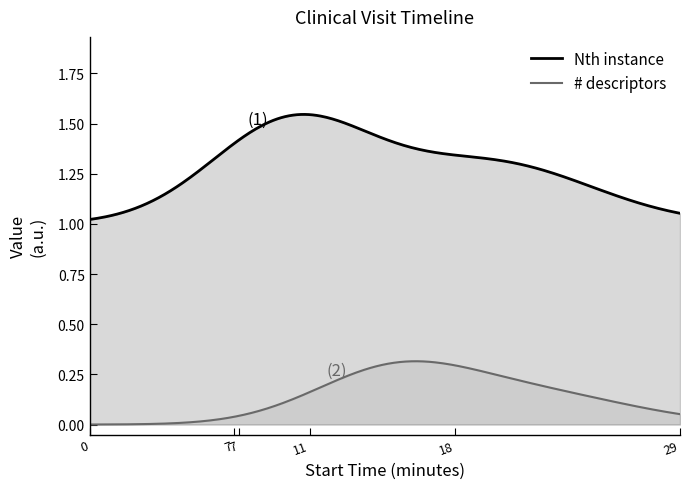

How many categories are shown in the chart?

300